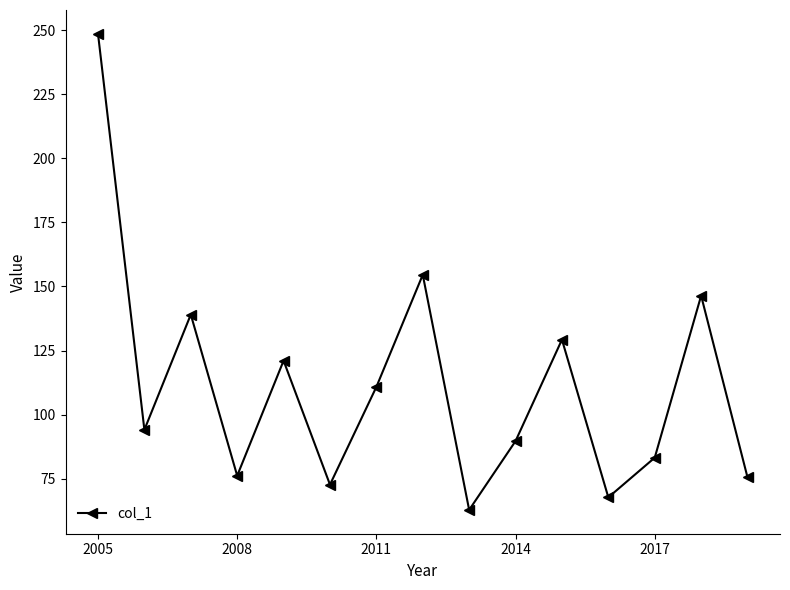

What is the difference between the maximum and minimum values?

185.8